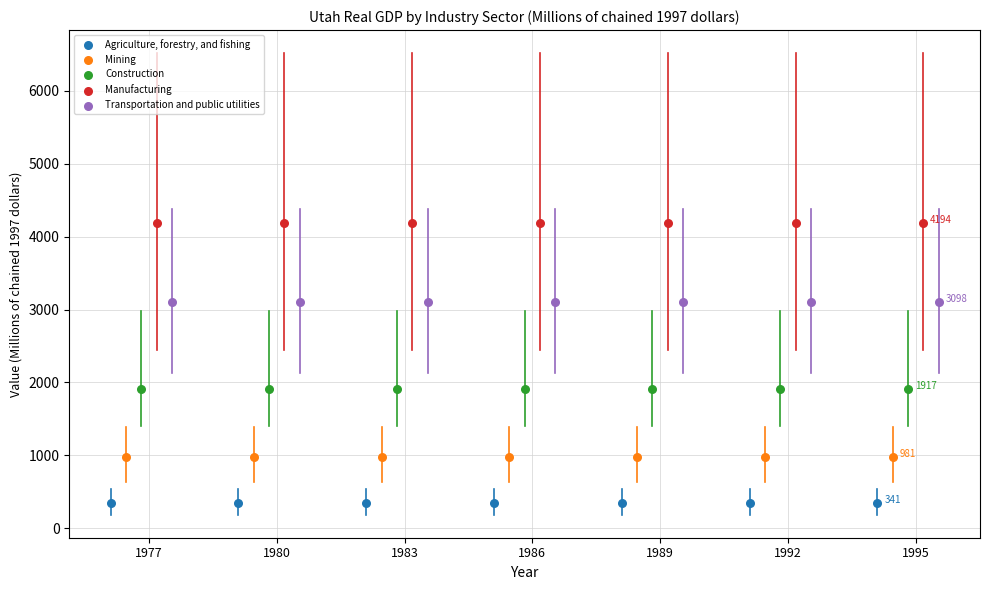

Which series contains the highest Y value?

Manufacturing